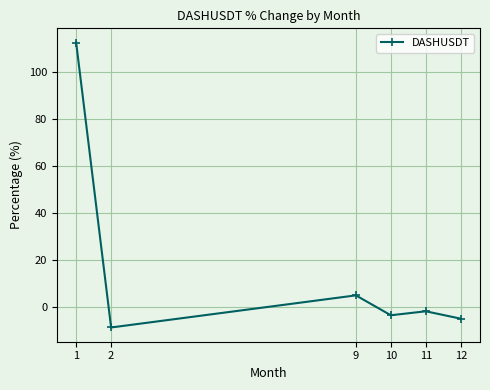

List the labels in order of value, smallest first.

2, 12, 10, 11, 9, 1